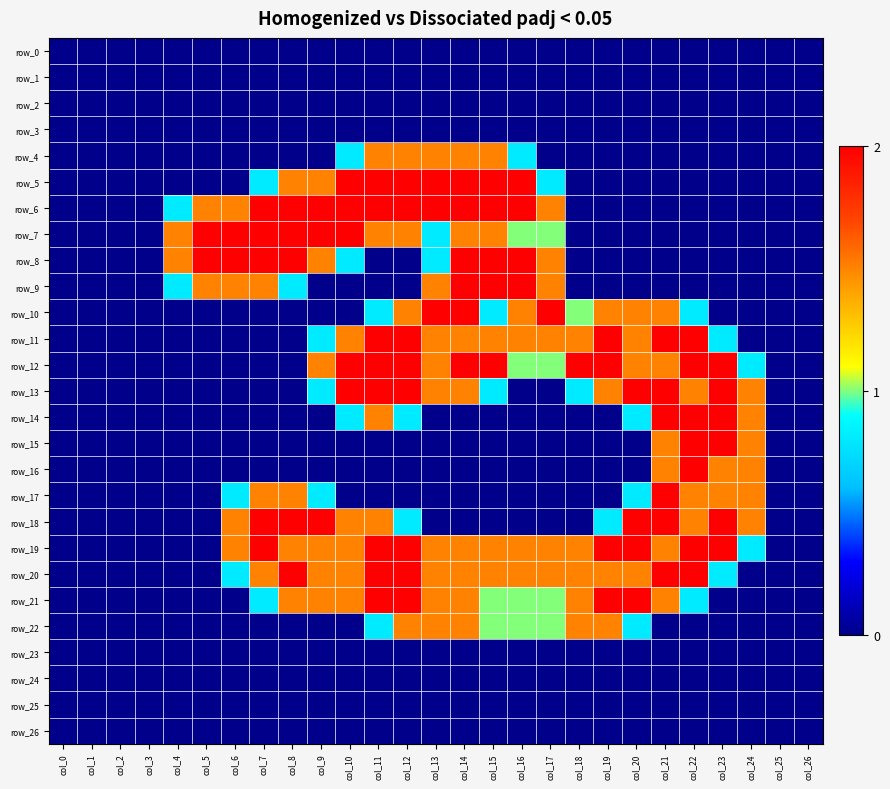

How many categories are shown in the chart?

27